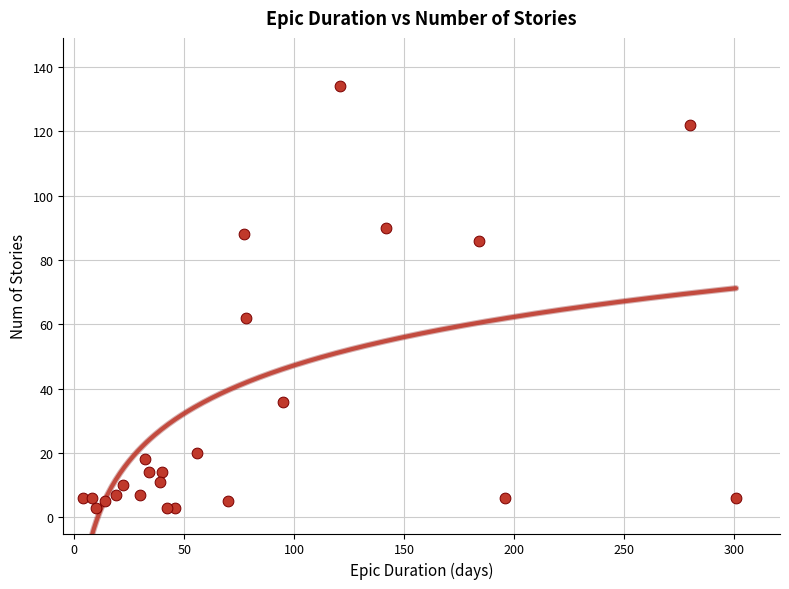

What is the range of Y values (max minus min)?

131